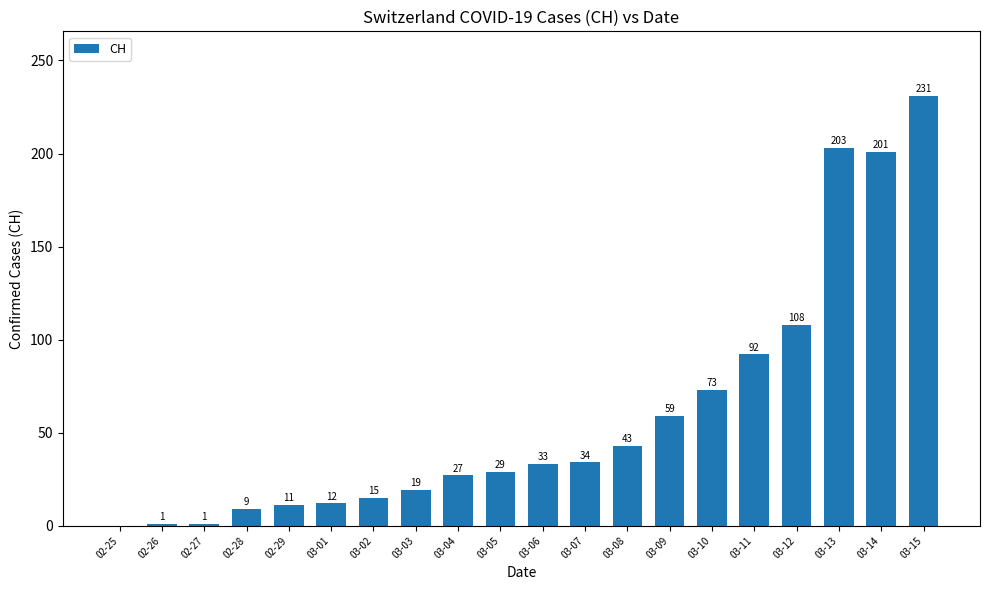

What is the greatest value displayed?

231